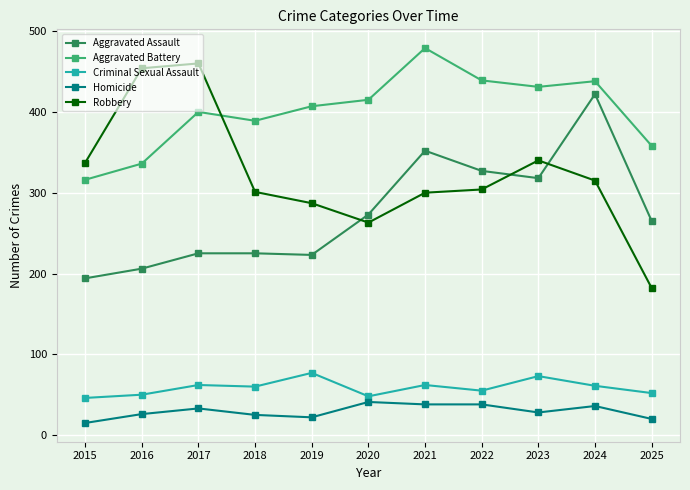

What is the maximum value shown in the chart?

479